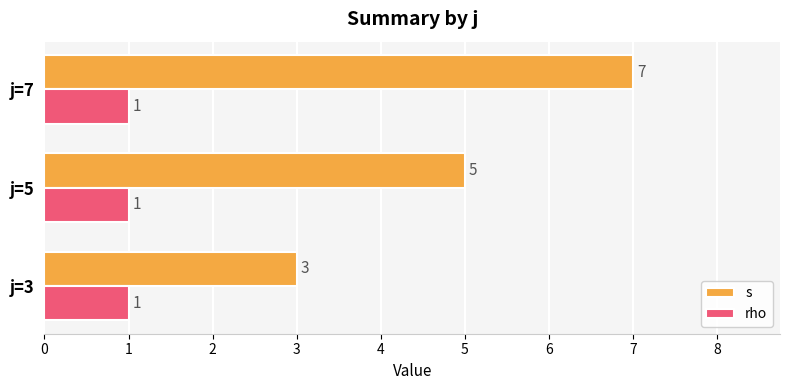

What are all the series names shown in the legend?

s, rho